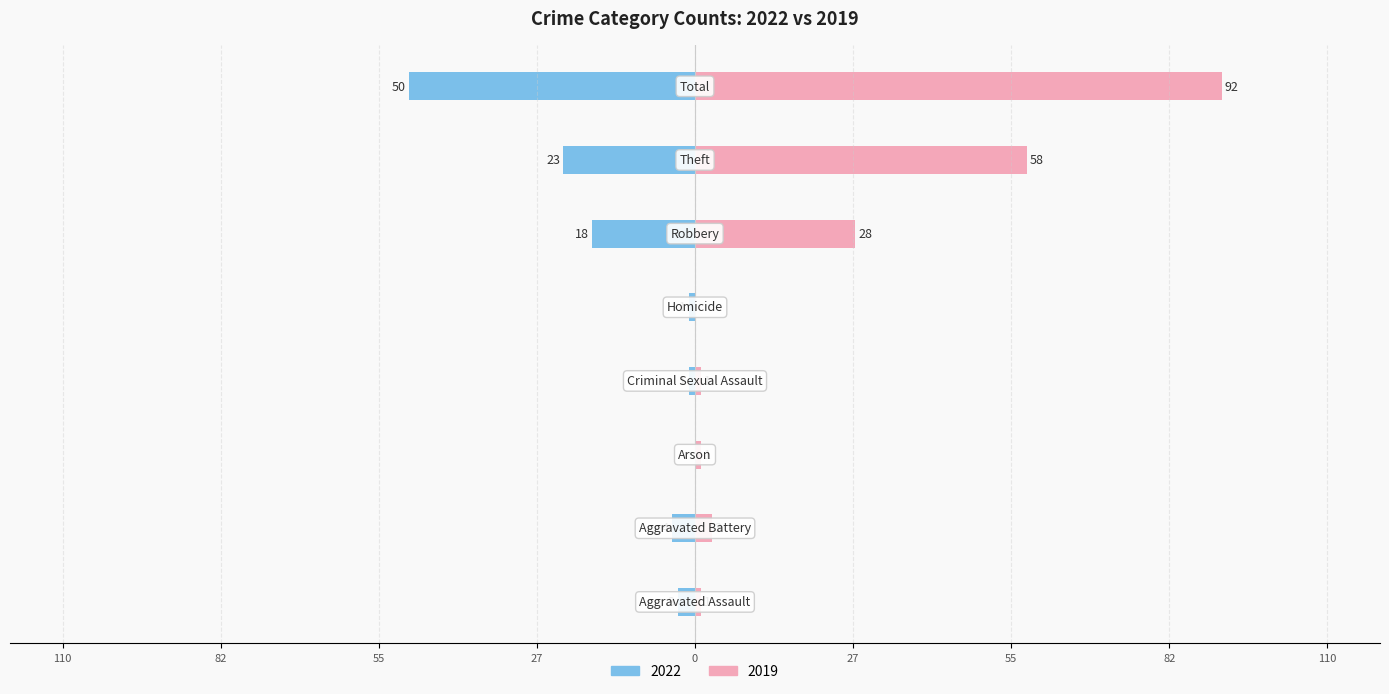

What is the label of the 1st bar from the left?

Aggravated Assault